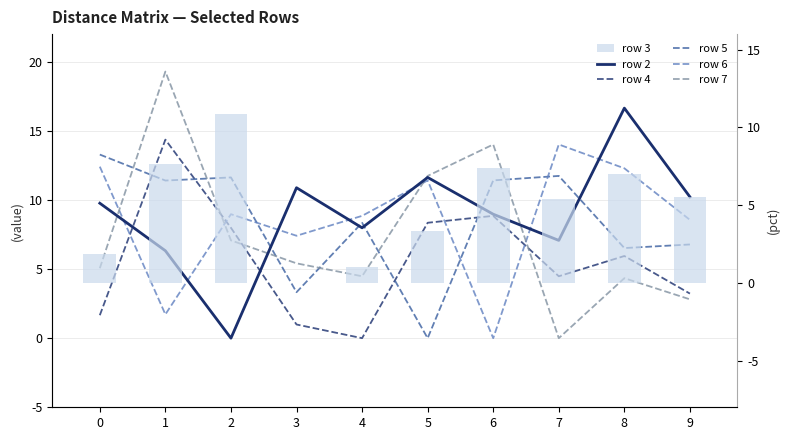

Reading left to right, extract all data points from this chart.

row 2: 9.8	6.3	0.0	10.9	8.0	11.6	9.0	7.1	16.6	10.2
row 4: 1.7	14.4	8.0	1.0	0.0	8.3	8.8	4.5	5.9	3.2
row 5: 13.3	11.4	11.6	3.3	8.3	0.0	11.4	11.7	6.5	6.8
row 6: 12.4	1.7	9.0	7.4	8.8	11.4	0.0	14.0	12.3	8.6
row 7: 5.1	19.3	7.1	5.4	4.5	11.7	14.0	0.0	4.3	2.8
row 3: 1.8	7.7	10.9	0.0	1.0	3.3	7.4	5.4	7.0	5.5